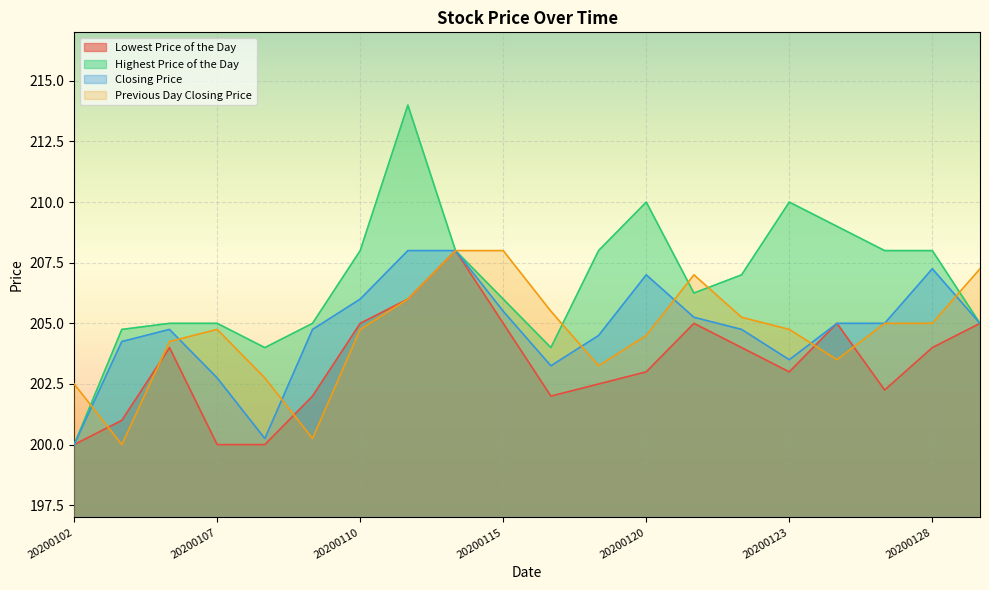

Which has a higher value, 20200106 or 20200102?

20200106